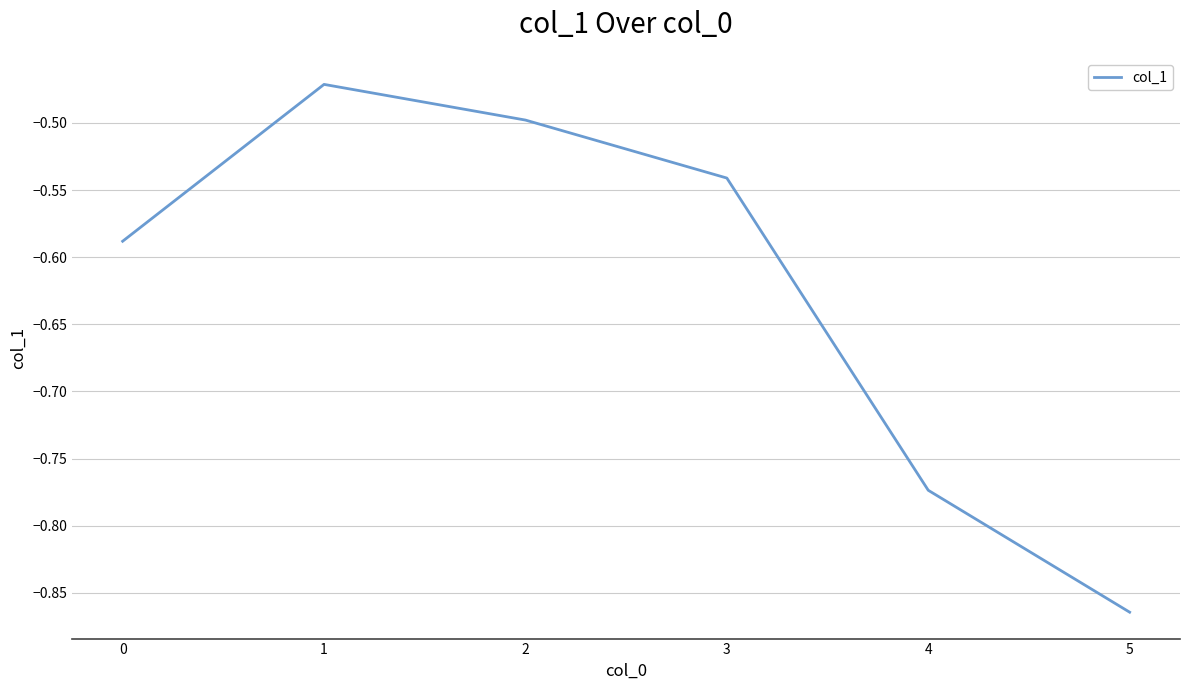

At which category does the chart reach its peak across all series?

1